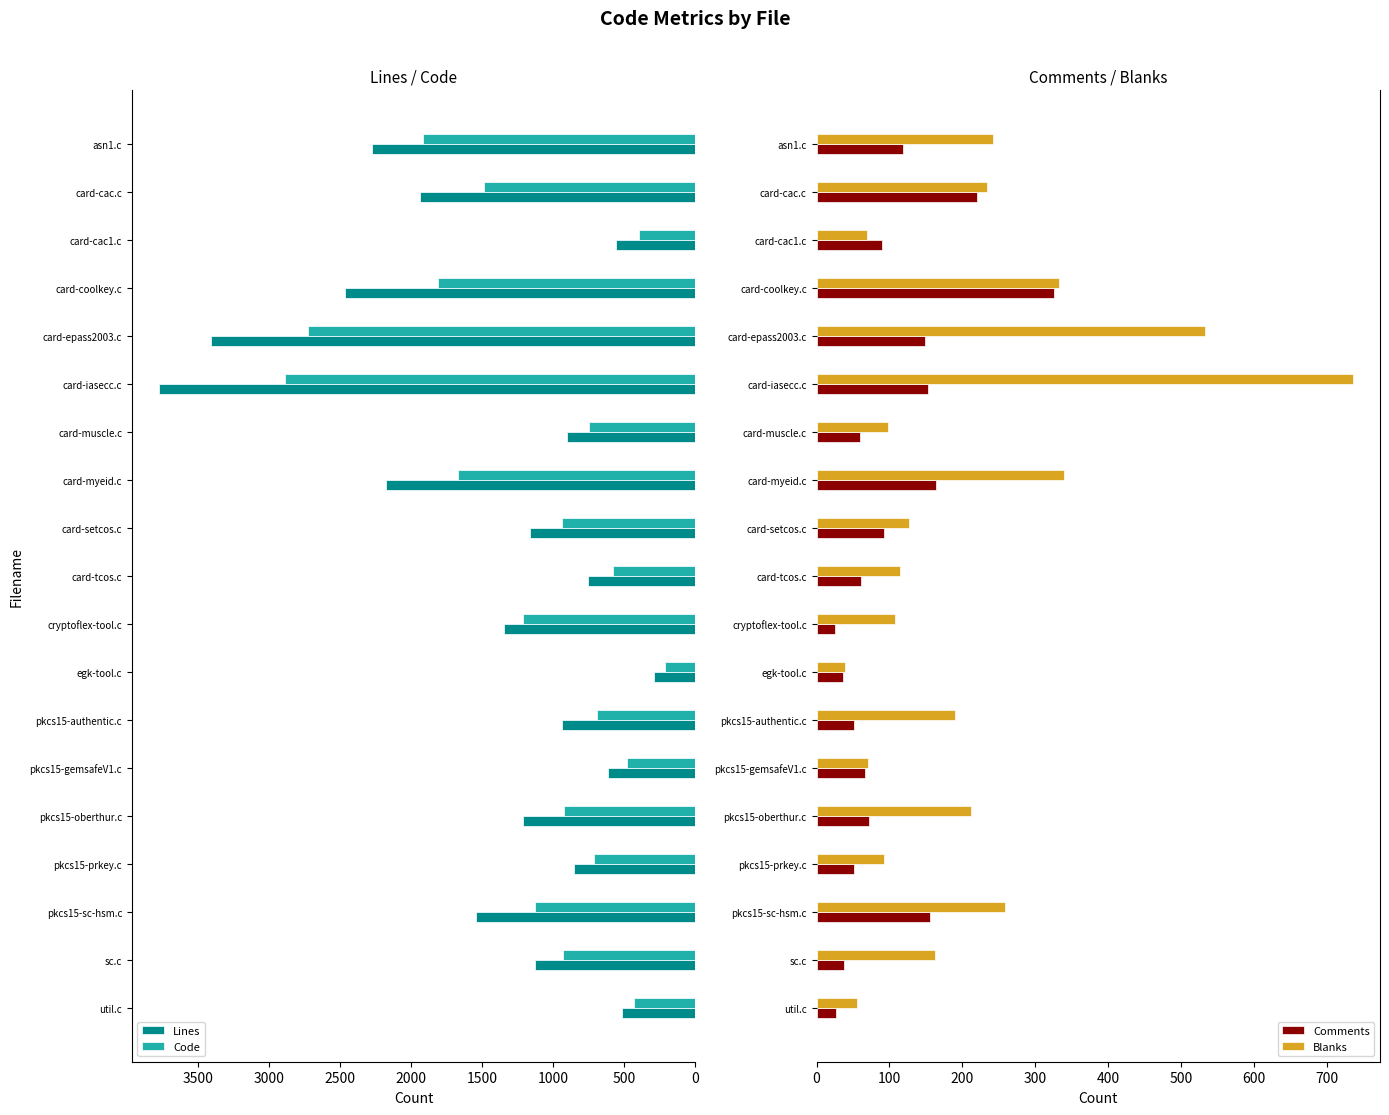

What is the sum of all Comments values?

1955